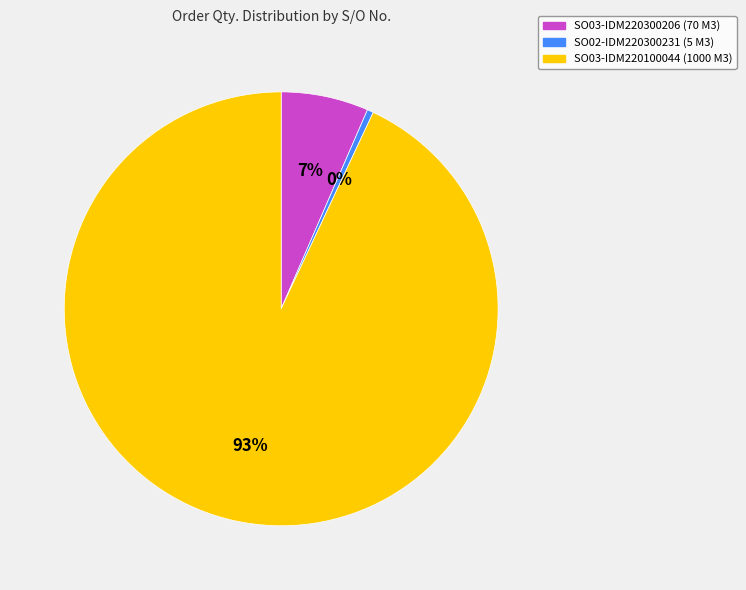

How many slices are in this pie chart?

3